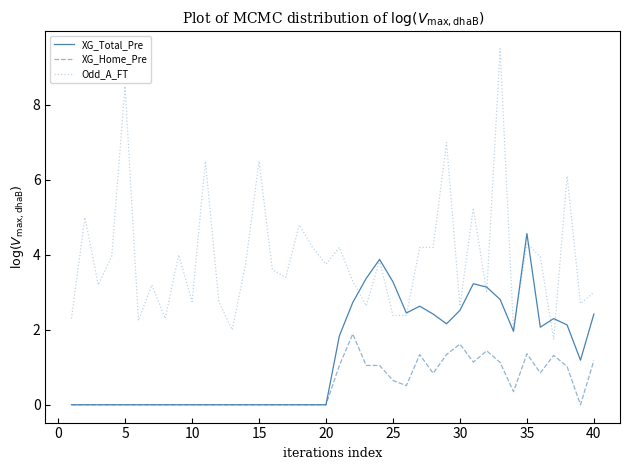

What is the greatest value displayed?

9.5